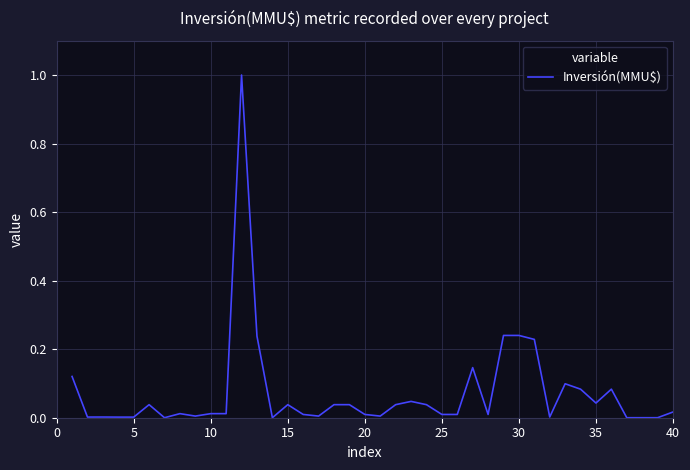

What is the difference between the maximum and minimum values?

1.0